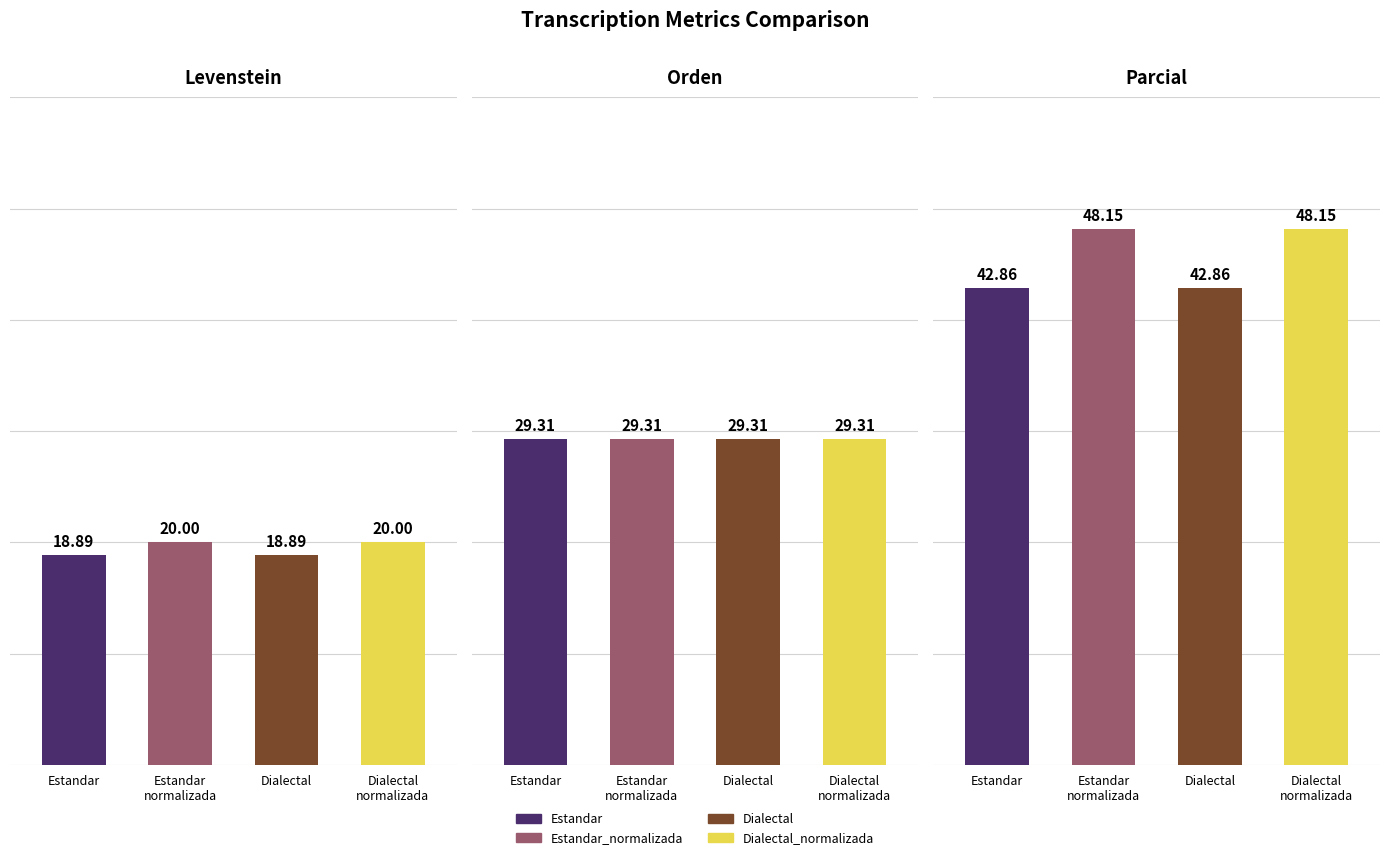

Which series has the widest spread of values?

Parcial